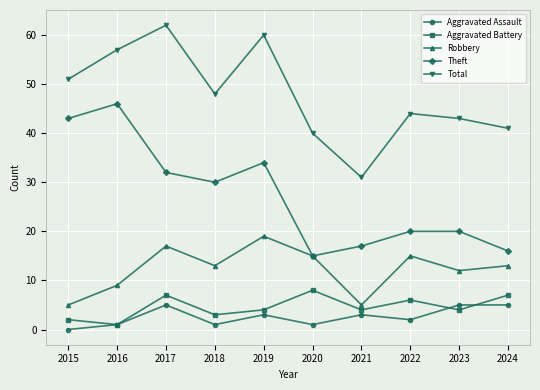

What is the spread (max minus min) of values at 2022?

42